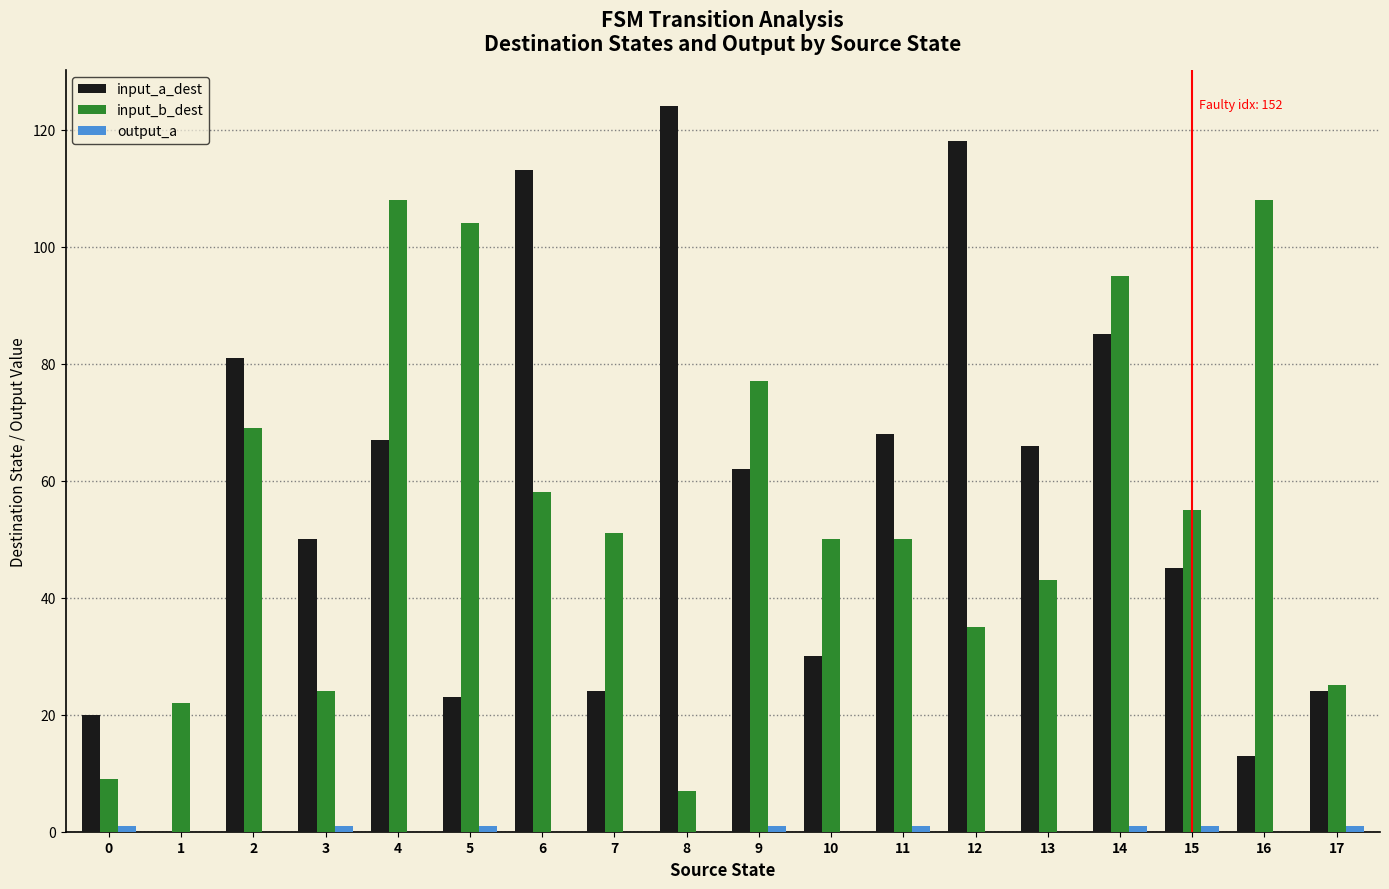

True or false: input_a_dest has a value of 24 at 3.

False